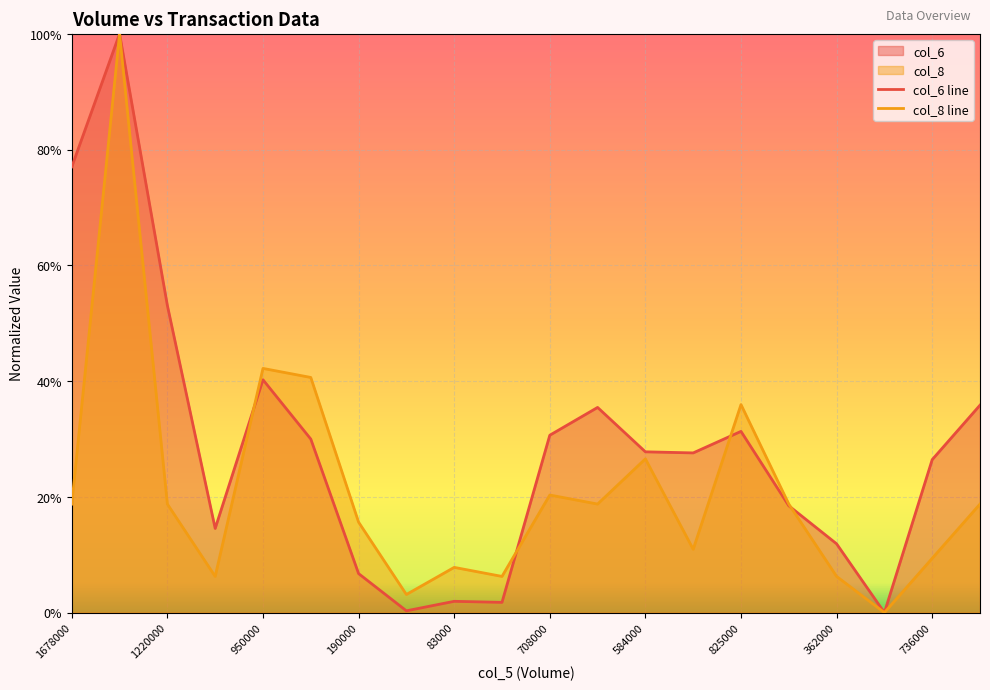

At which category does the chart reach its minimum across all series?

17